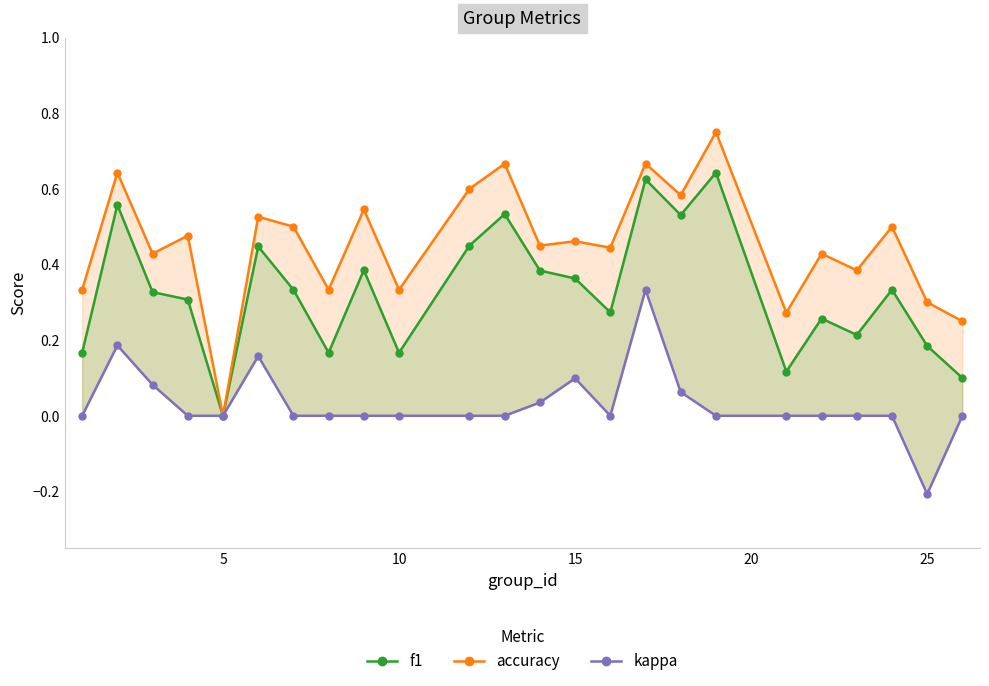

List the series in order of their overall mean, highest first.

accuracy, f1, kappa